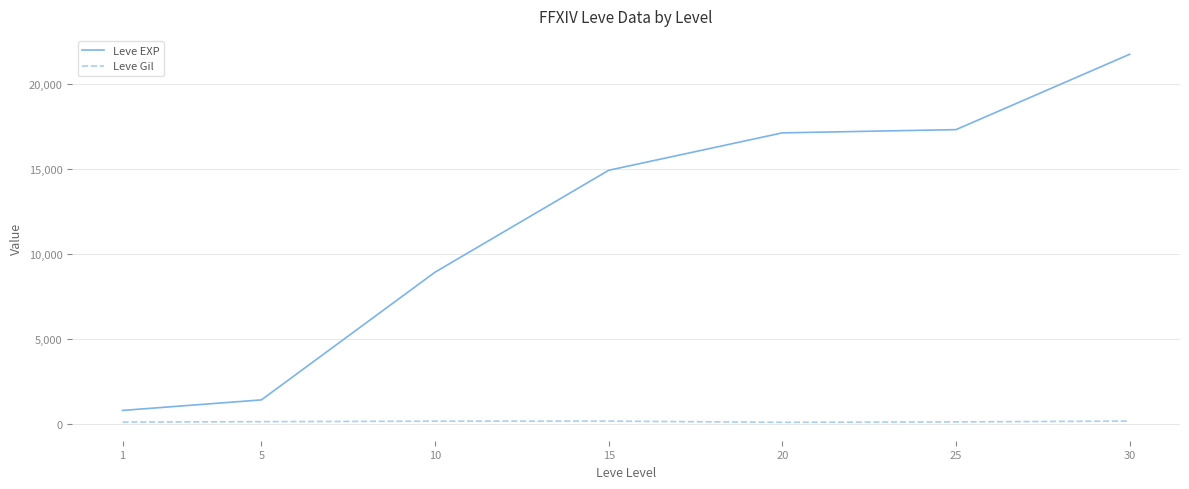

Which category has the lowest value in the Leve EXP series?

1